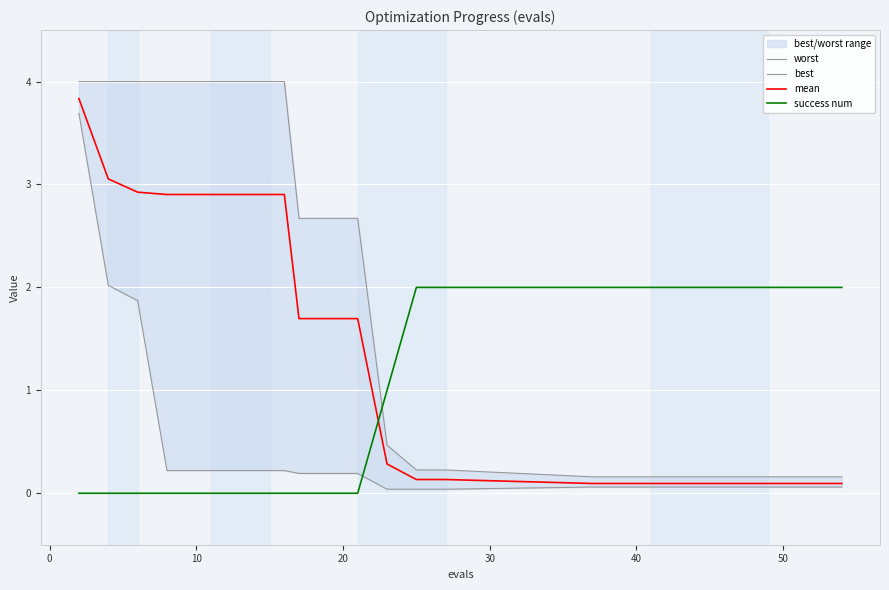

What is the maximum value for success num?

2.0